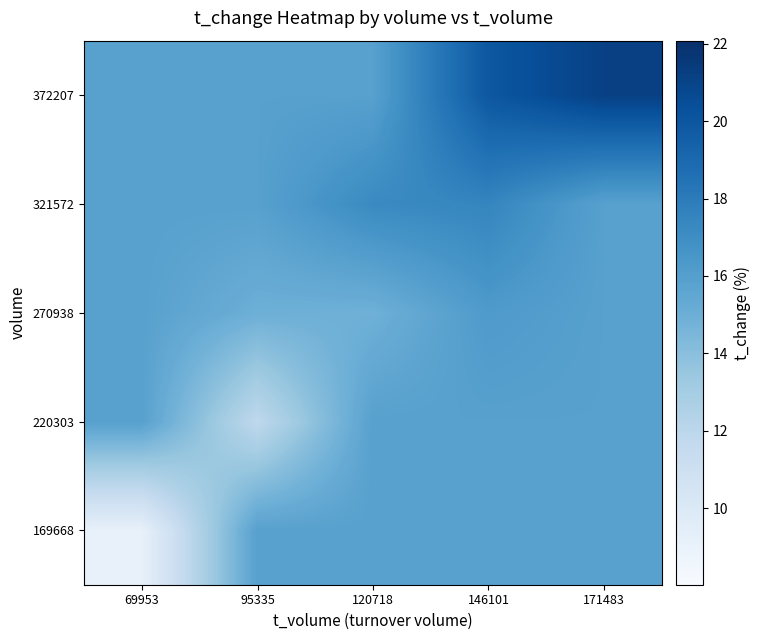

Count the number of data series in this chart.

5